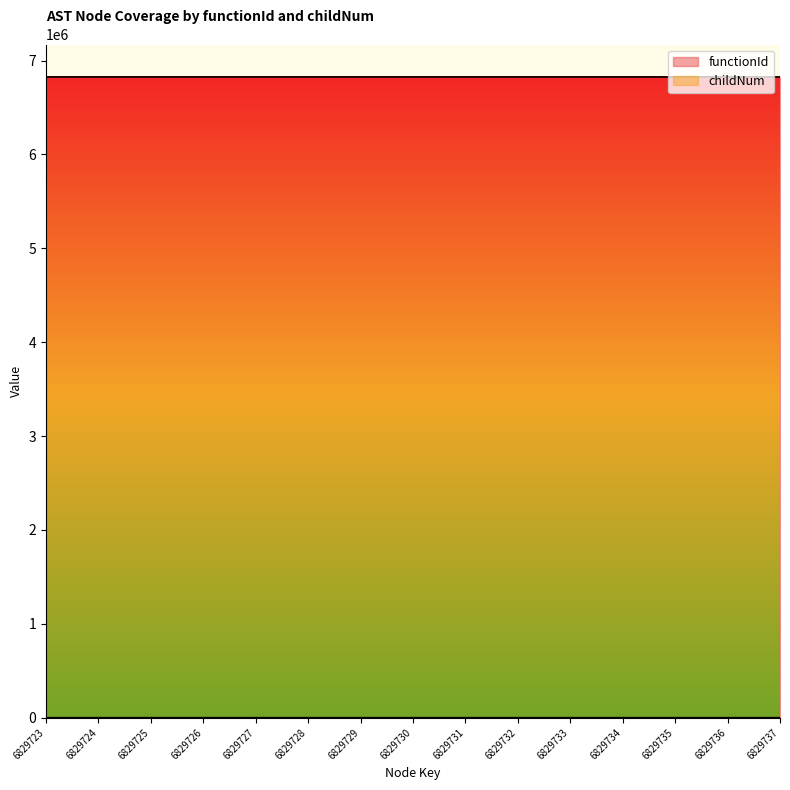

What is the lowest value of the functionId series?

6829722